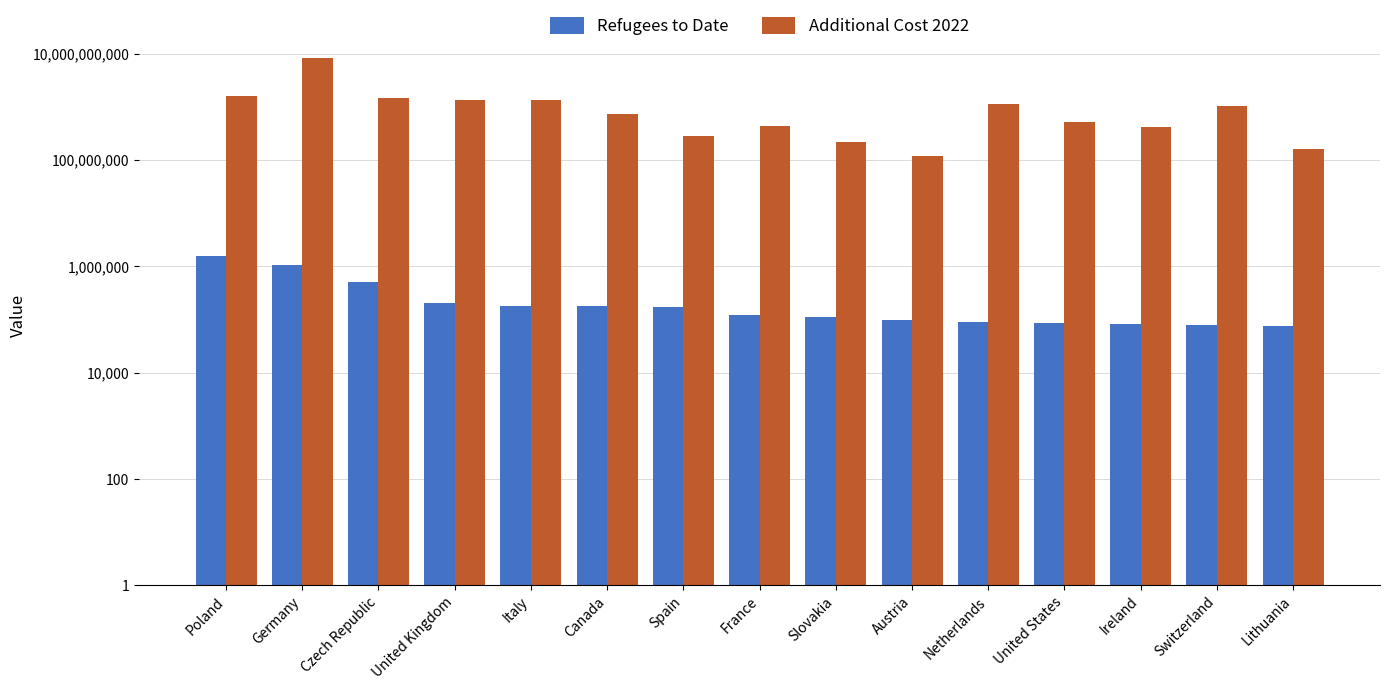

Reading left to right, what are all the values shown in this chart?

Refugees to Date: Poland=1583563.0	Germany=1056628.0	Czech Republic=504352.0	United Kingdom=201000.0	Italy=178519.0	Canada=177958.0	Spain=173829.0	France=118994.0	Slovakia=113509.0	Austria=95993.0	Netherlands=89730.0	United States=85000.0	Ireland=80540.0	Switzerland=77450.0	Lithuania=76540.0
Additional Cost 2022: Poland=1577936519.3	Germany=8195999177.9	Czech Republic=1445649651.6	United Kingdom=1363847472.5	Italy=1339734000.9	Canada=731356400.7	Spain=281514630.5	France=427999756.4	Slovakia=220896471.8	Austria=120825497.3	Netherlands=1124089390.7	United States=520735133.3	Ireland=416711193.8	Switzerland=1011381128.1	Lithuania=162465020.1